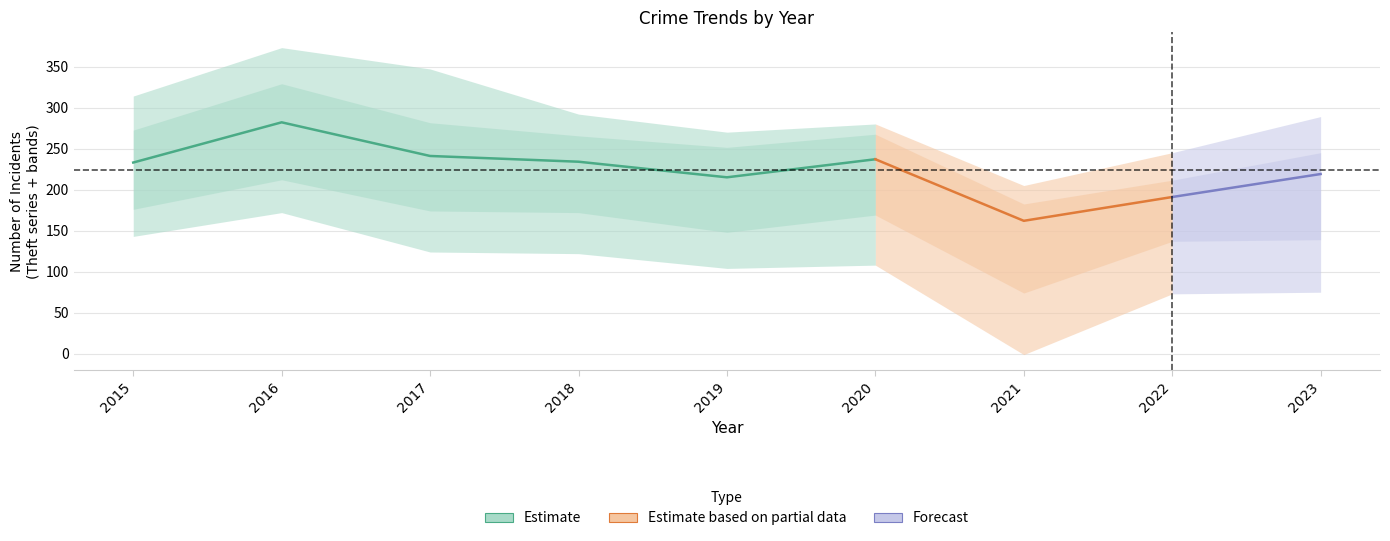

Which has a higher value, 2015 or 2022?

2015